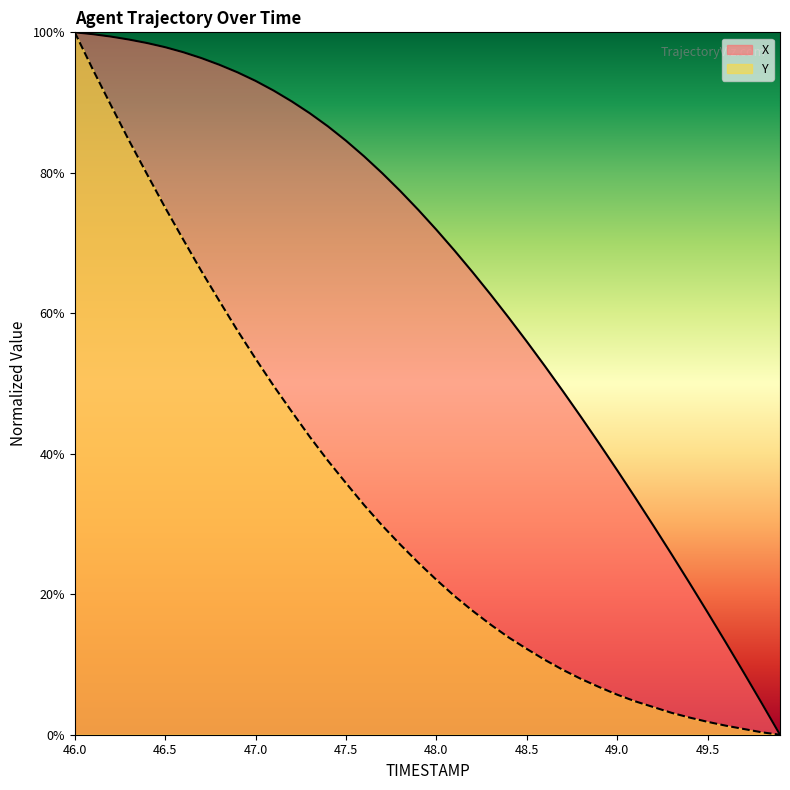

The value of X at 47.0 is 93.1. True or false?

True